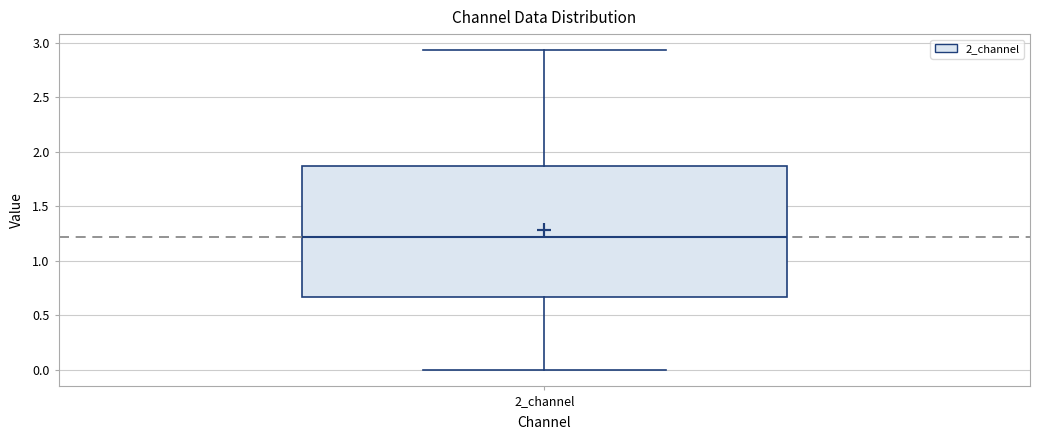

Read this box plot against the y-axis: the position of the median line, the range covered by the box, and the ends of both whiskers. The values are not printed on the chart, so give them approximately, as read against the axis.

median 1.20, box 0.65 to 1.85, whiskers 0.00 to 2.95